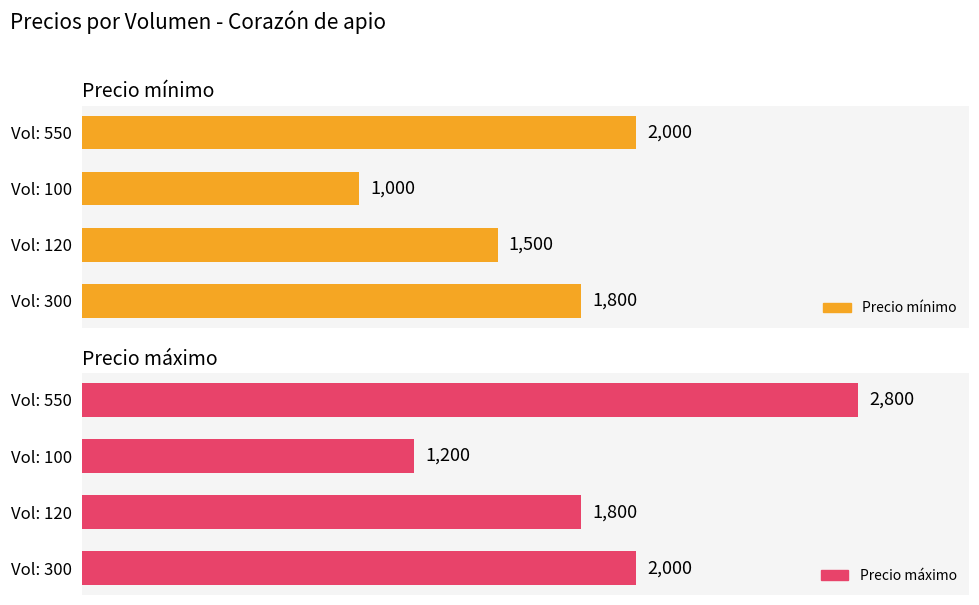

The Precio máximo series shows 1800 at Vol: 120. True or false?

True